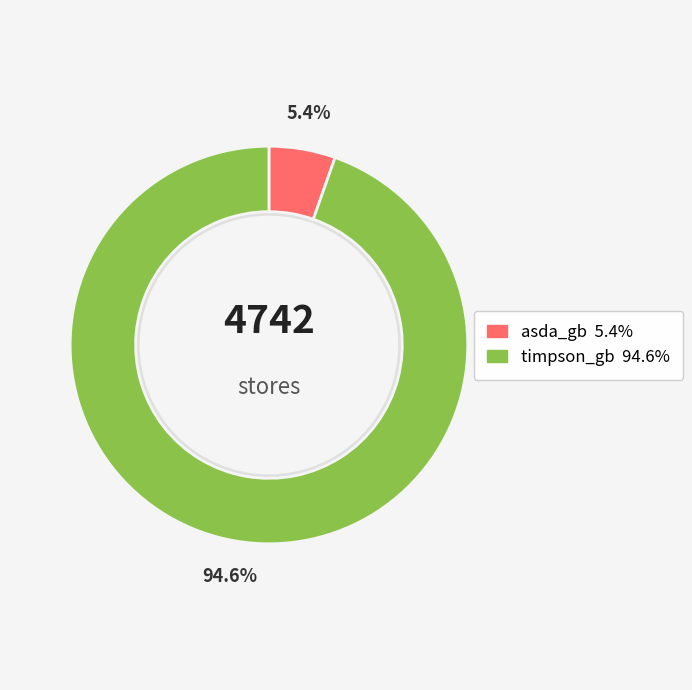

To the nearest percent, what is the difference between the timpson_gb and asda_gb slice percentages?

89%